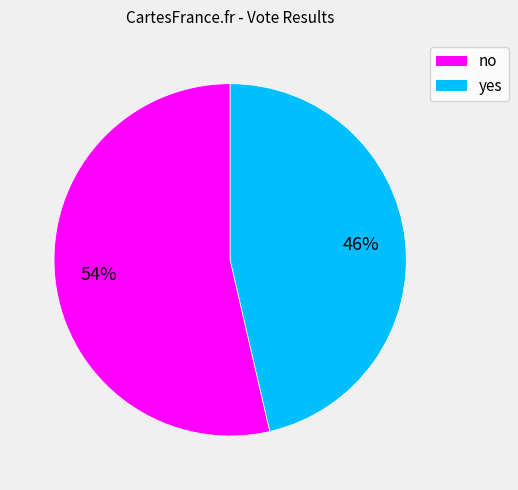

To the nearest percent, what is the combined percentage of yes and no?

100%